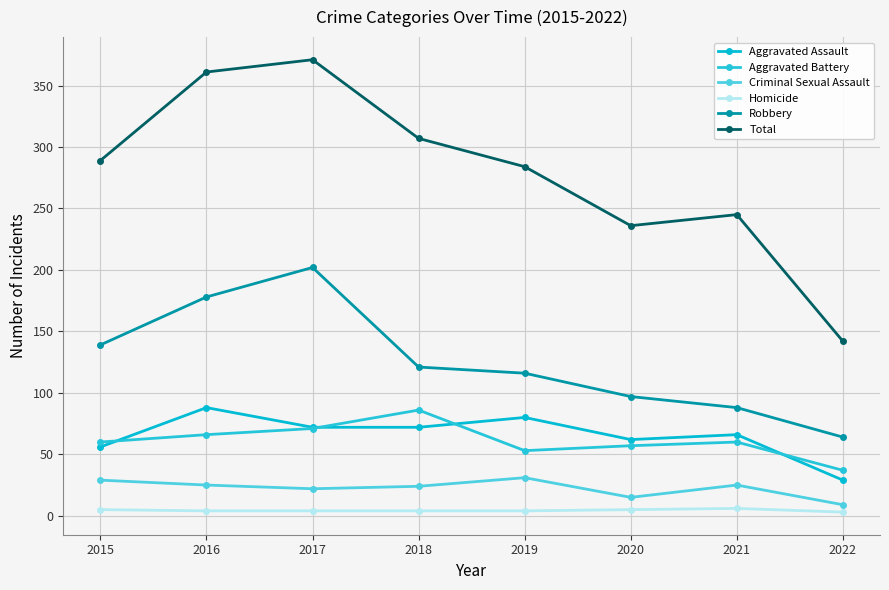

Where is the first local maximum for Total?

2017